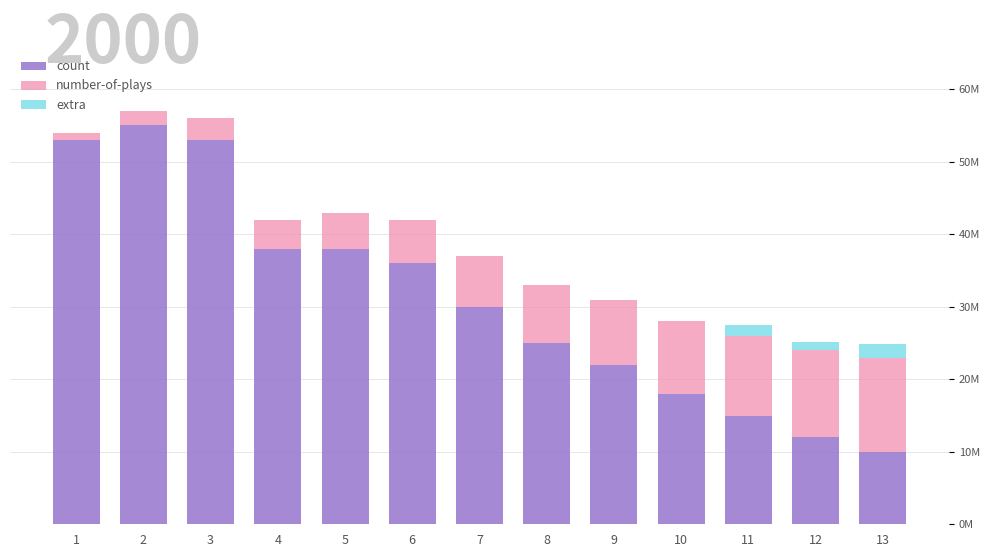

What is the difference between the maximum and minimum values in the number-of-plays series?

12.0